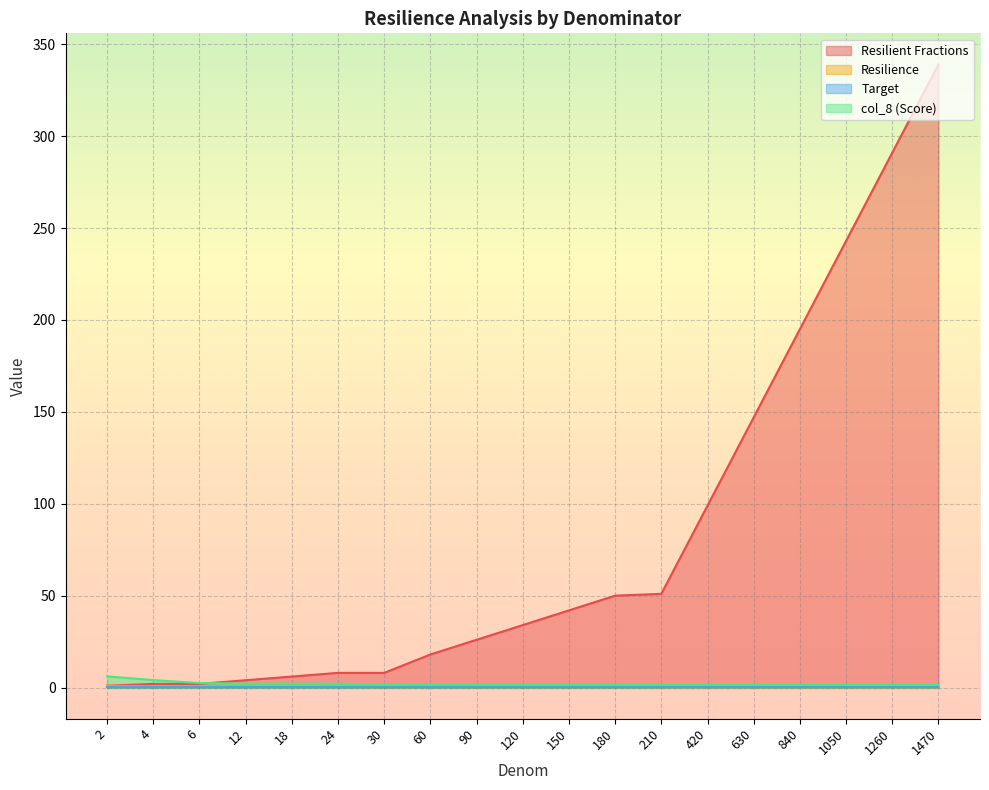

What is the minimum value for Resilience?

0.2